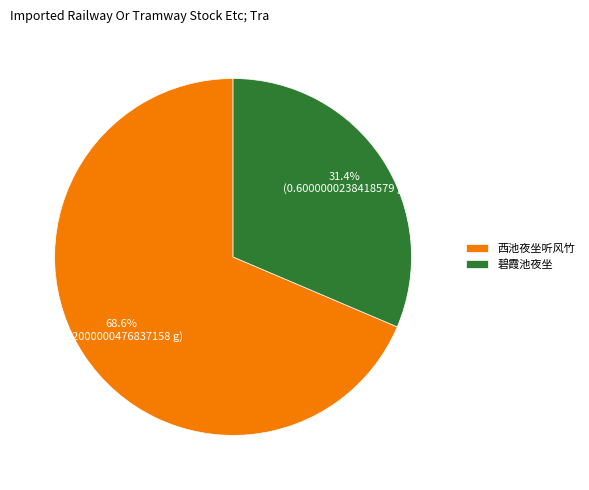

Which category has the biggest portion of the pie?

西池夜坐听风竹